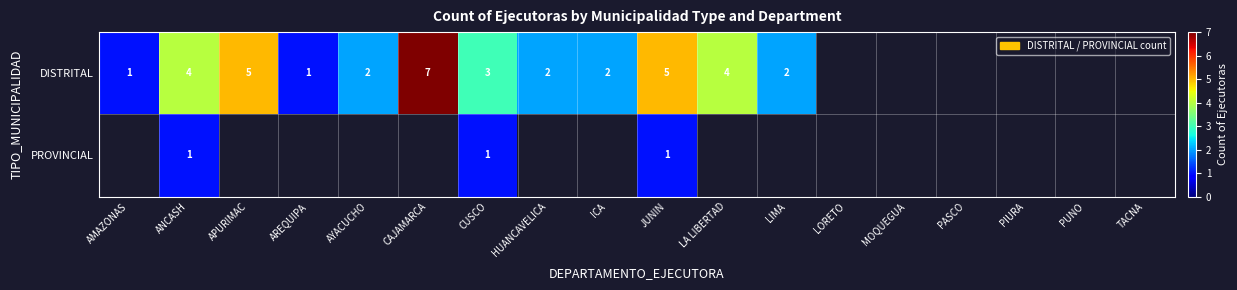

The value of DISTRITAL at HUANCAVELICA is 2. True or false?

True